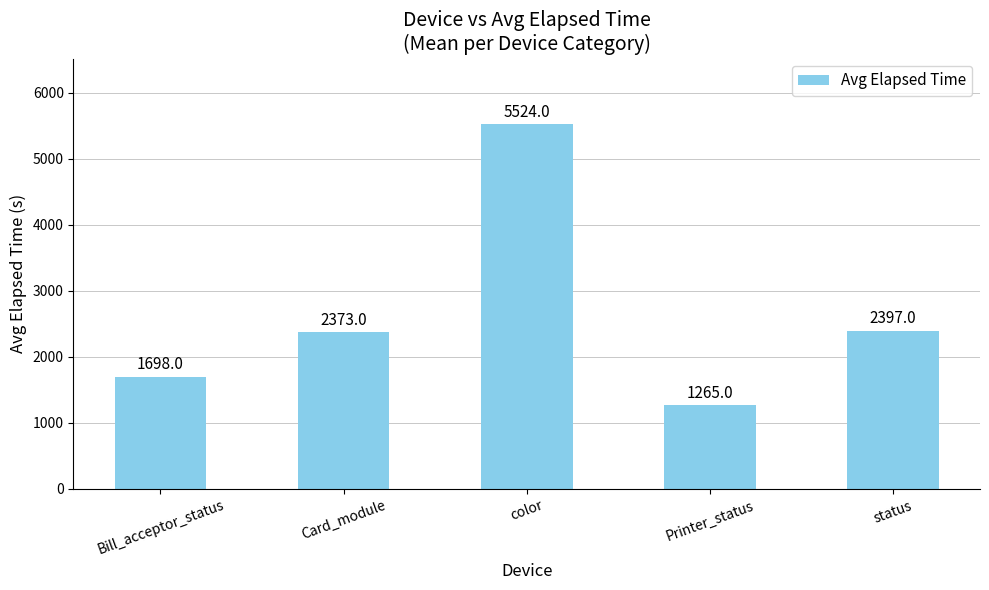

List the labels in order of value, largest first.

color, status, Card_module, Bill_acceptor_status, Printer_status